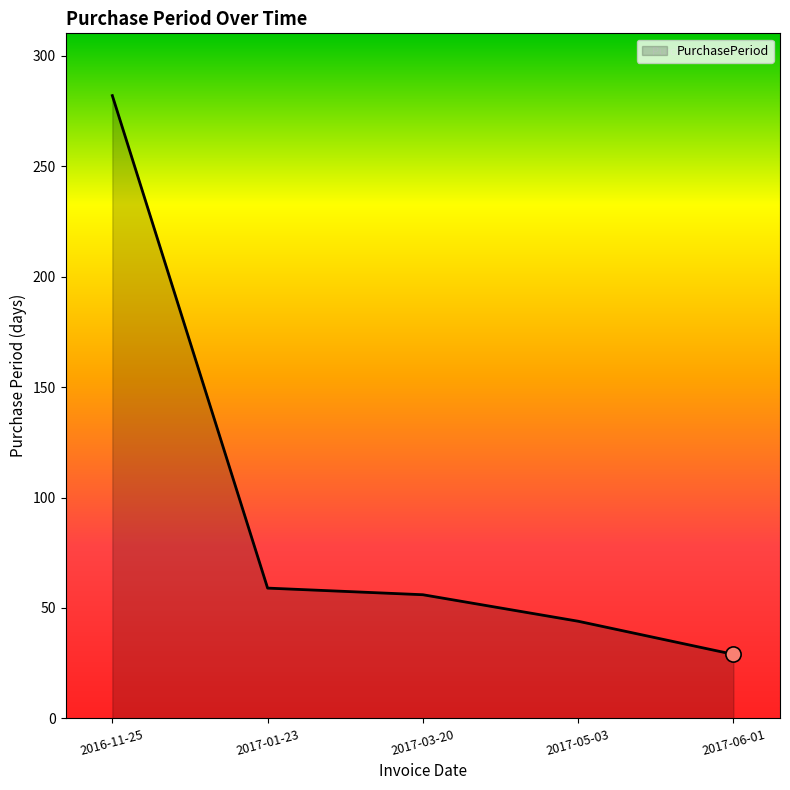

What is the change in value from 2016-11-25 to 2017-03-20?

-226